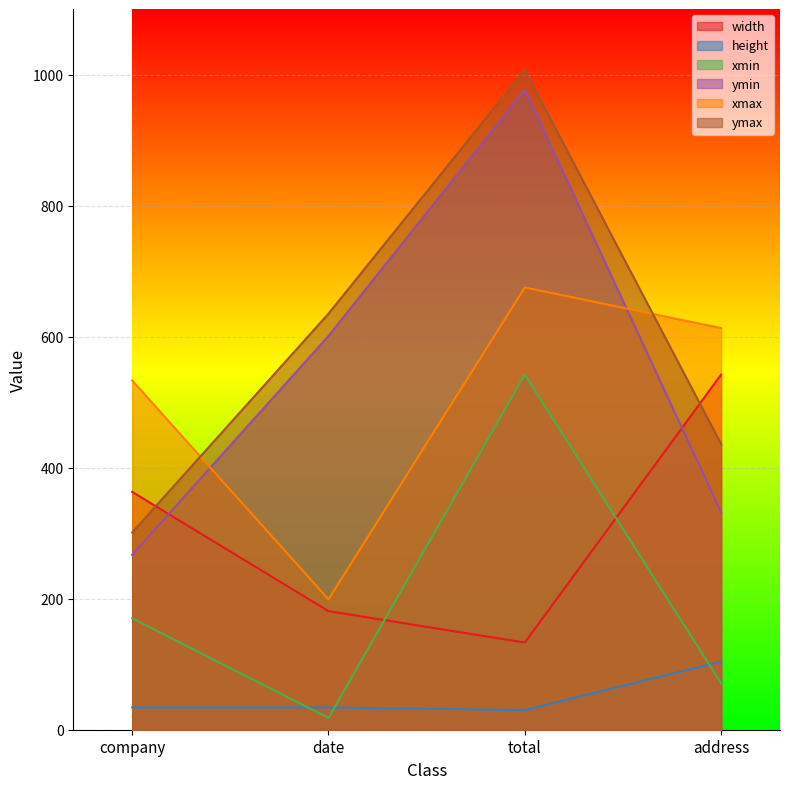

At which label does ymin first exceed 601?

total